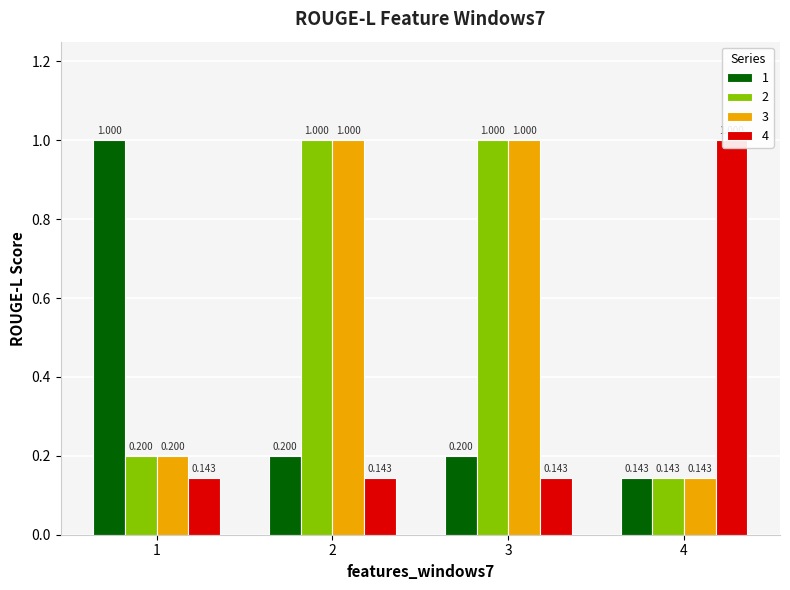

What is the difference between the maximum and second lowest values in the 2 series?

0.8